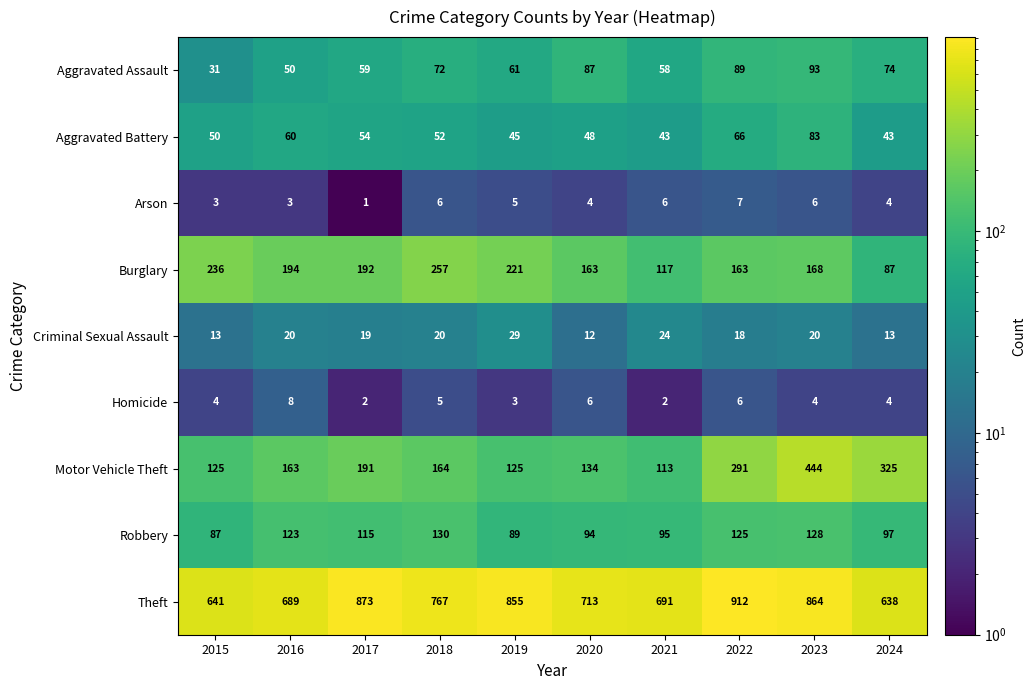

List the series in order of their peak value, lowest first.

Arson, Homicide, Criminal Sexual Assault, Aggravated Battery, Aggravated Assault, Robbery, Burglary, Motor Vehicle Theft, Theft